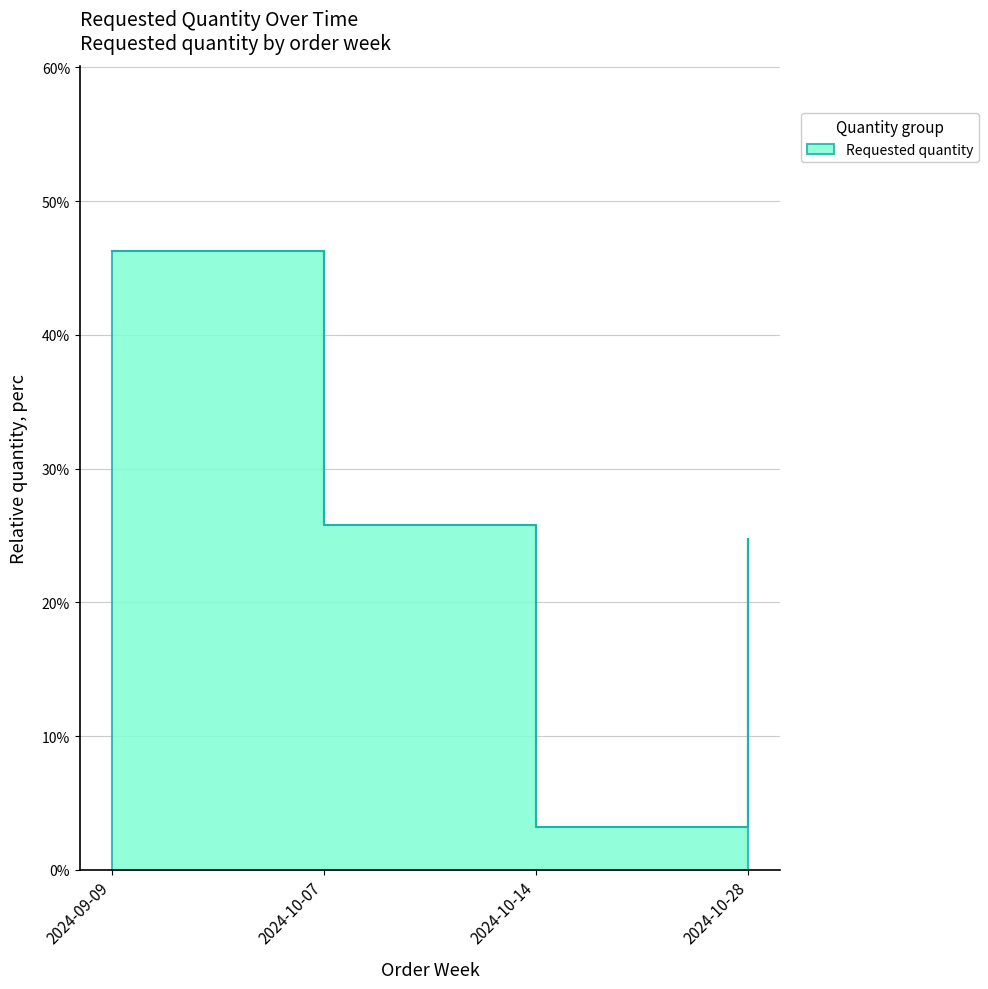

What is the label of the 1st point from the left?

2024-09-09